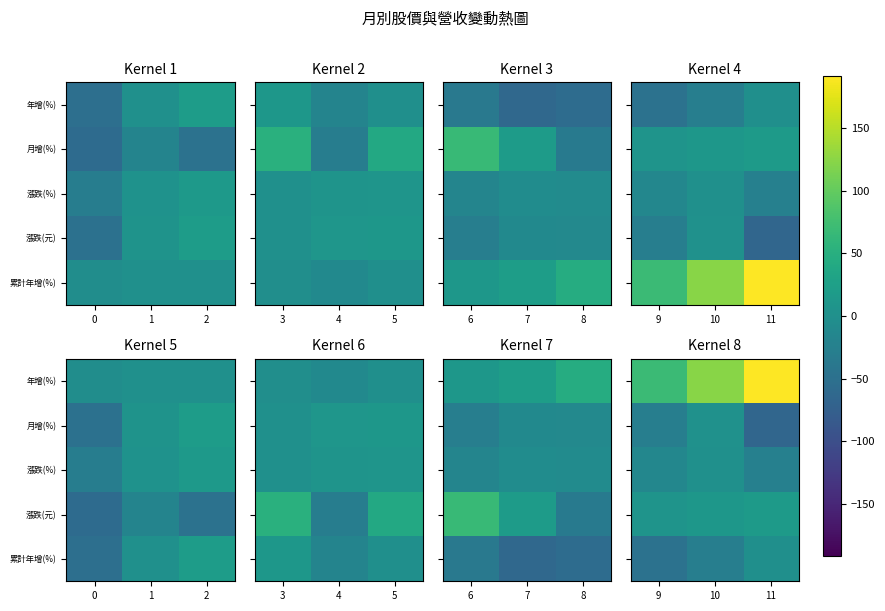

What is the sum of all 月增(%) values?

-89.5